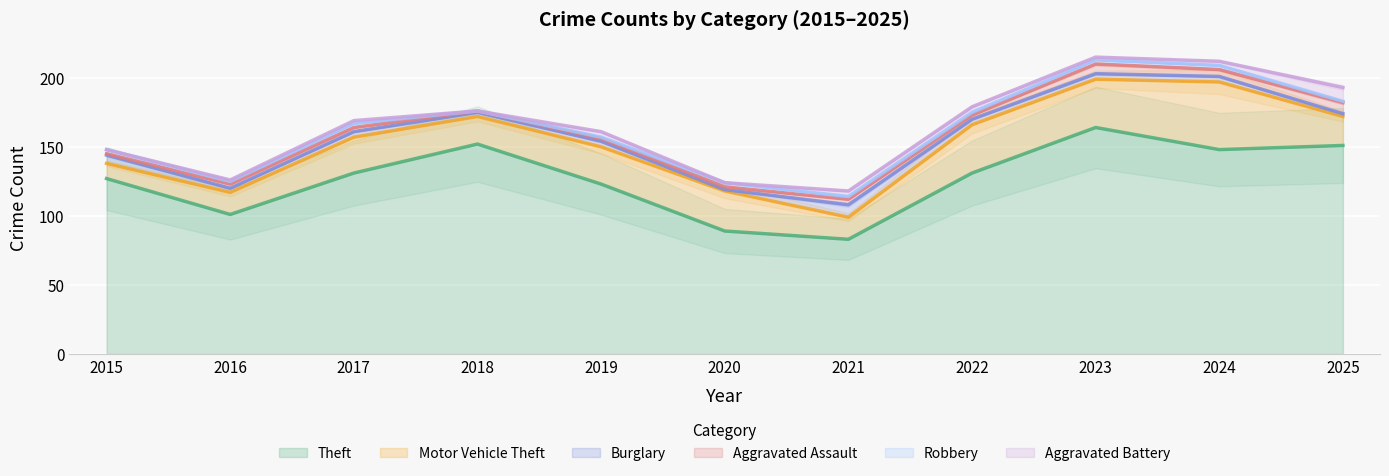

Between 2015 and 2018, which series saw the biggest shift?

Theft